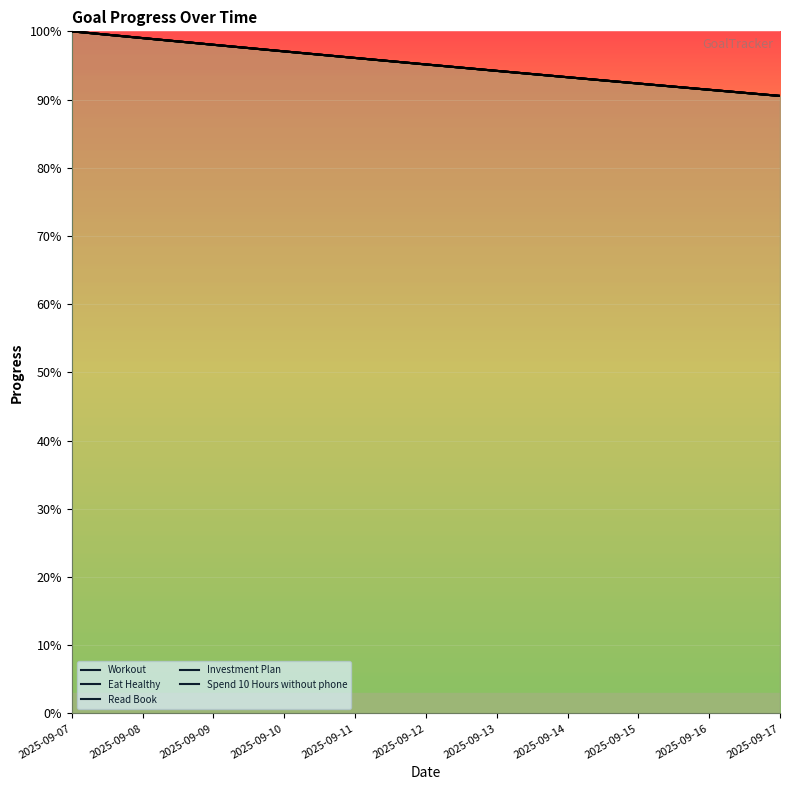

Is the value of Read Book at 2025-09-17 greater than the value of Workout at 2025-09-17?

No